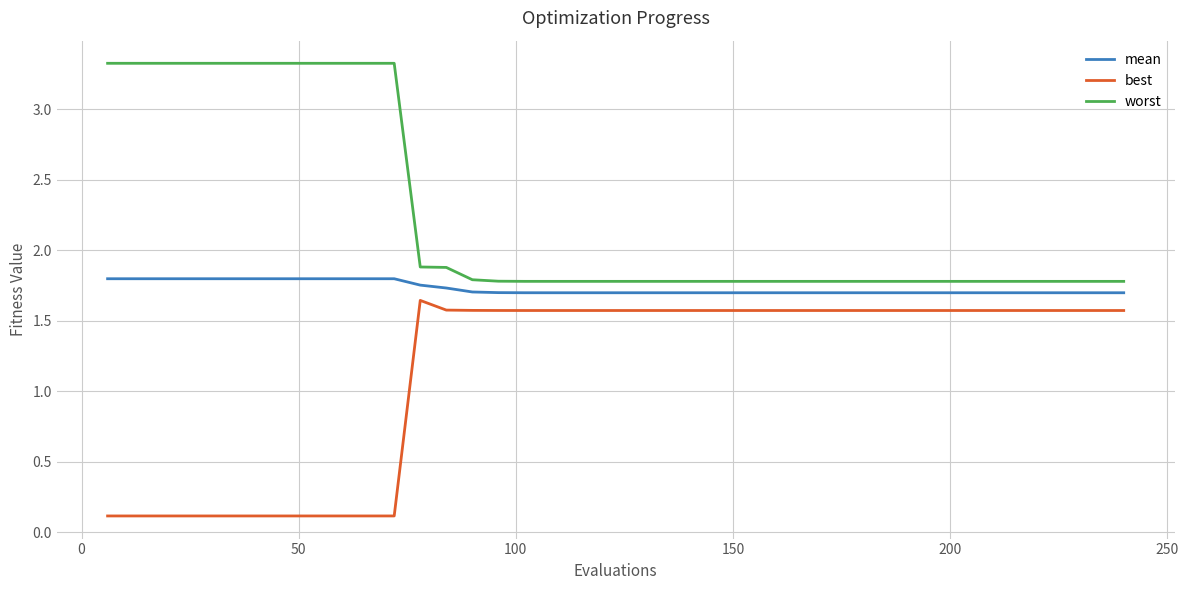

Rank the series by their maximum value, from lowest to highest.

best, mean, worst